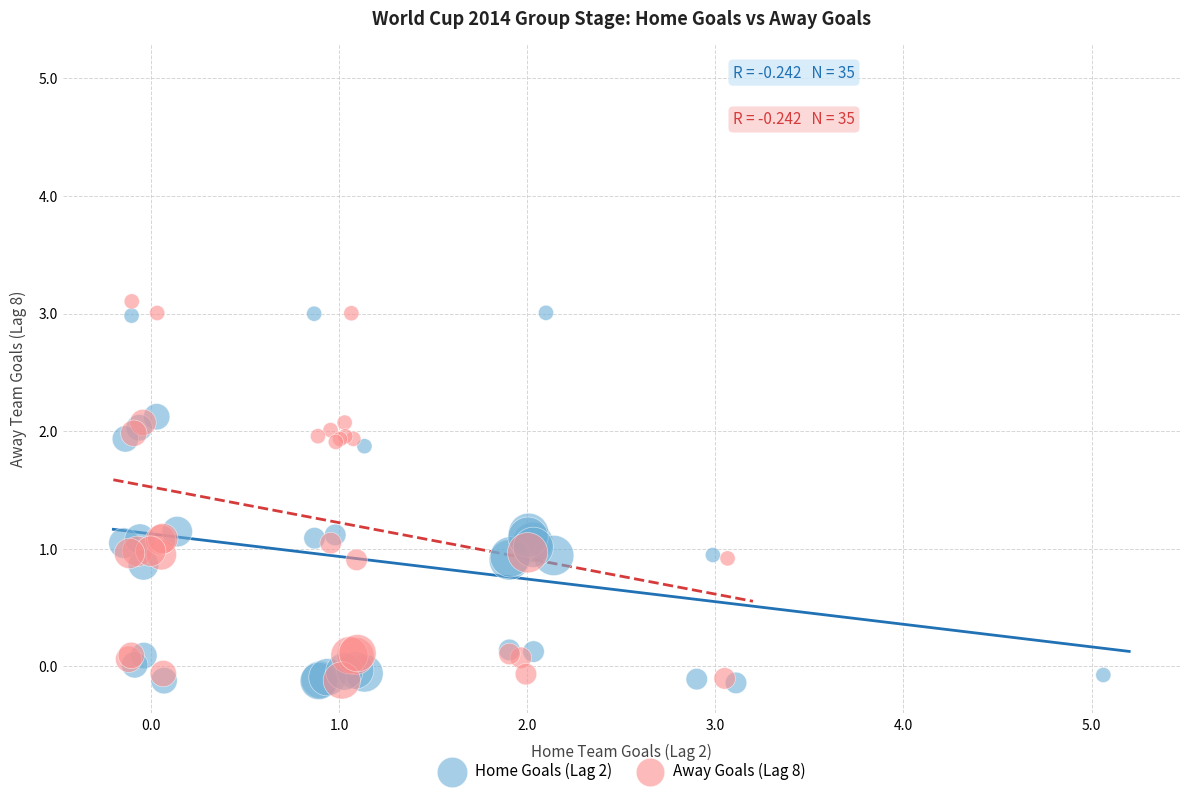

Which series contains the highest Y value?

Away Goals (Lag 8)